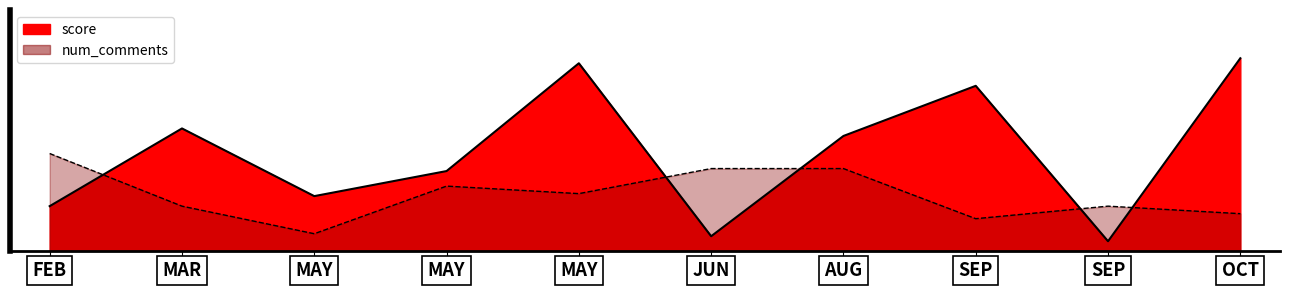

Rank the series by their average value, from highest to lowest.

score, num_comments